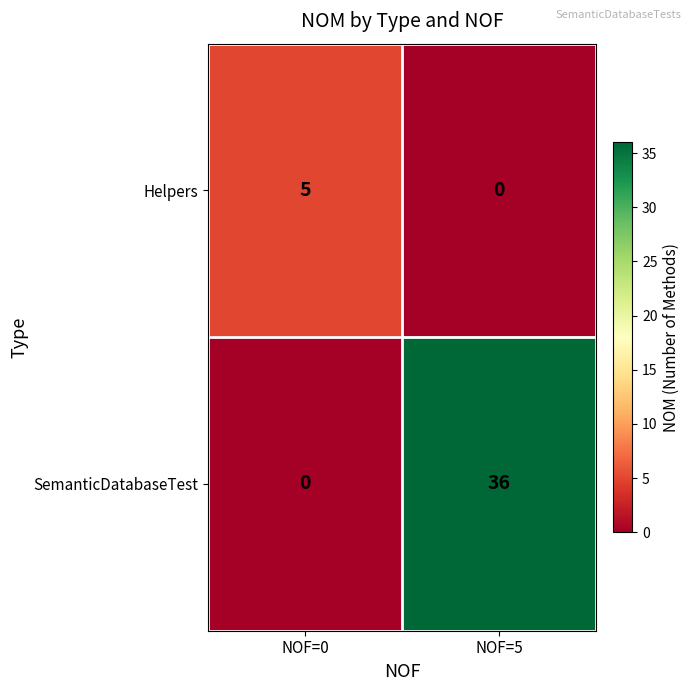

Reading right to left, transcribe all the data shown in this chart.

Helpers: NOF=5=0	NOF=0=5
SemanticDatabaseTest: NOF=5=36	NOF=0=0